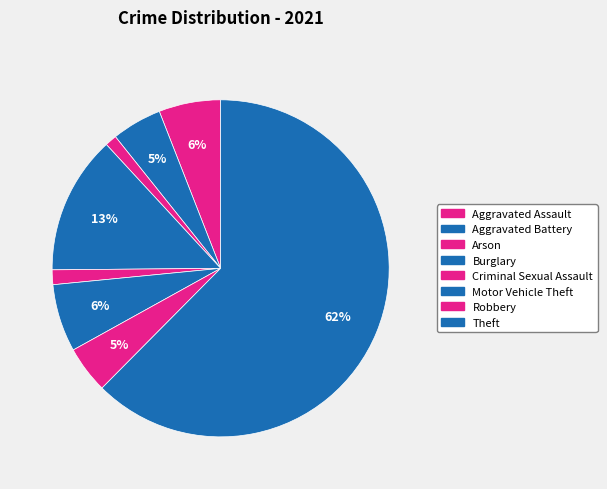

What percentage is the Aggravated Battery slice, to the nearest percent?

5%